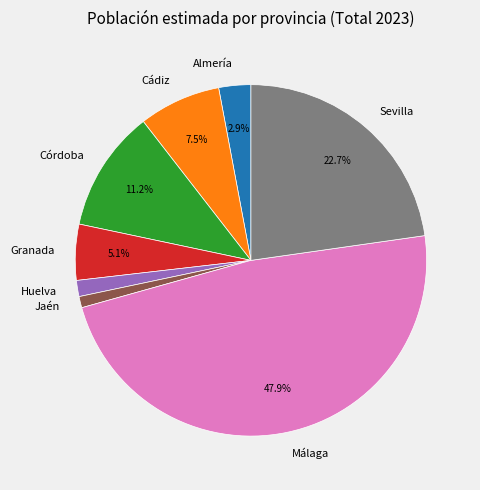

What portion of the pie excludes Sevilla?

77.3%